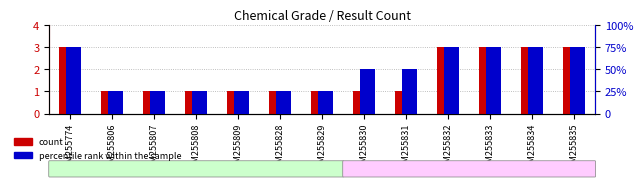

What is the total value across all series at GSM255828?

25.1